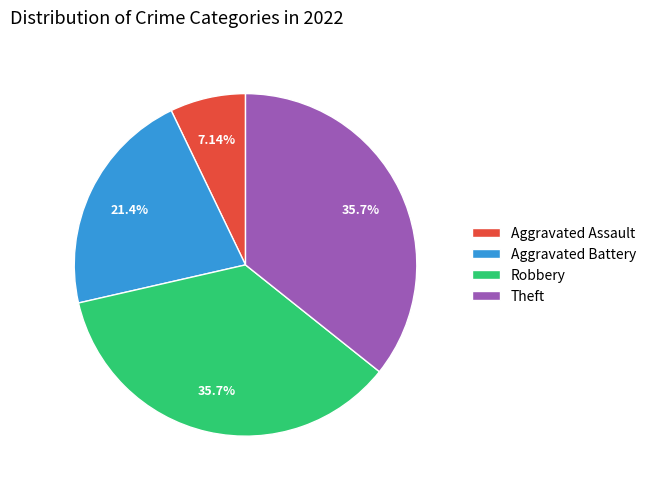

Combined, do Robbery and Aggravated Assault account for over 50%?

No